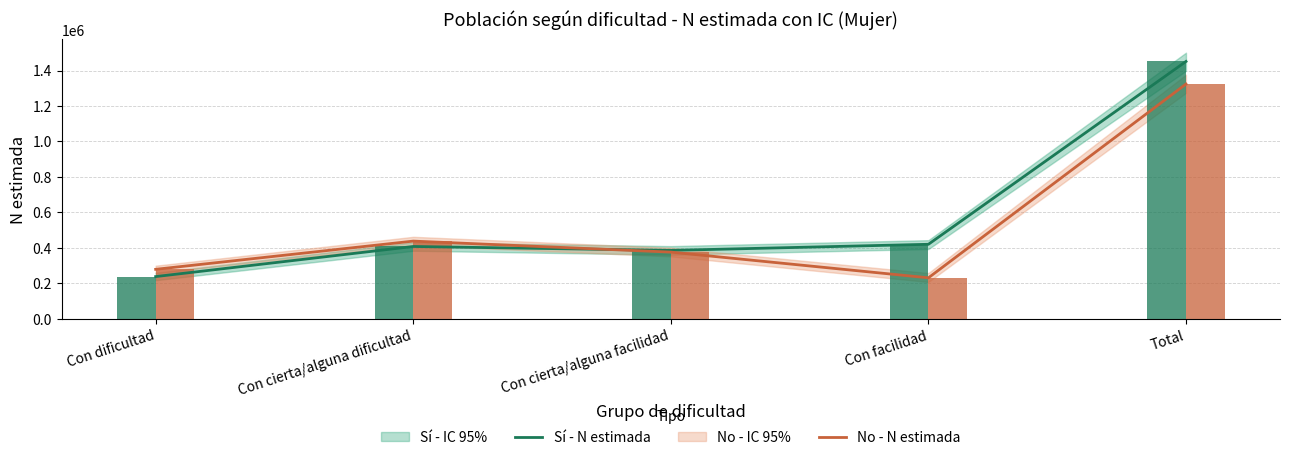

What is the difference between the maximum and minimum values in the Sí - N estimada series?

1213452